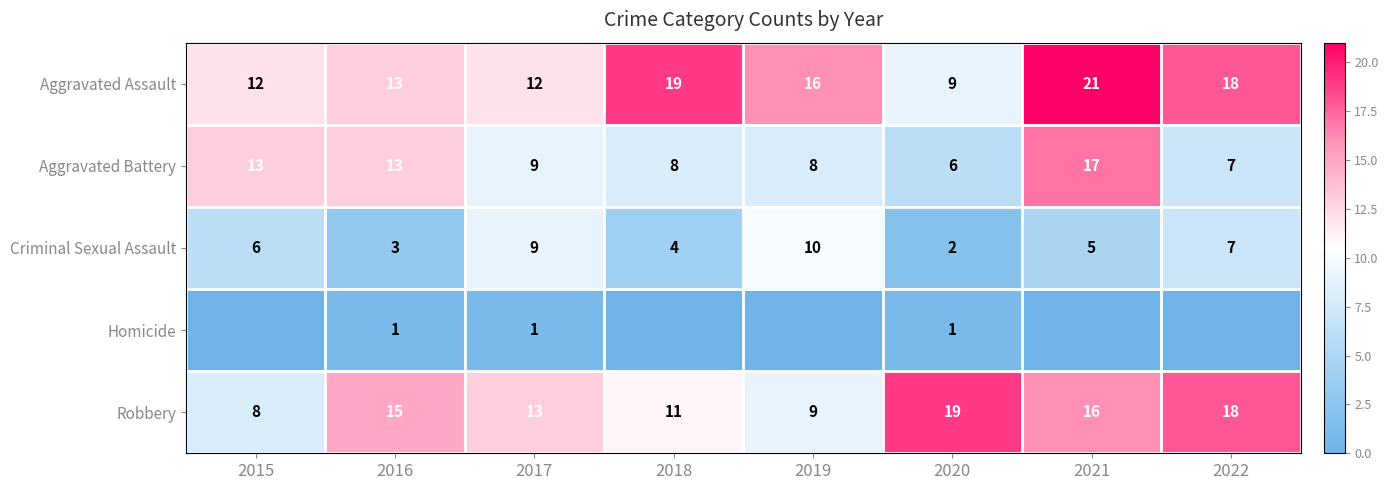

Read the Aggravated Battery value at 2018.

8